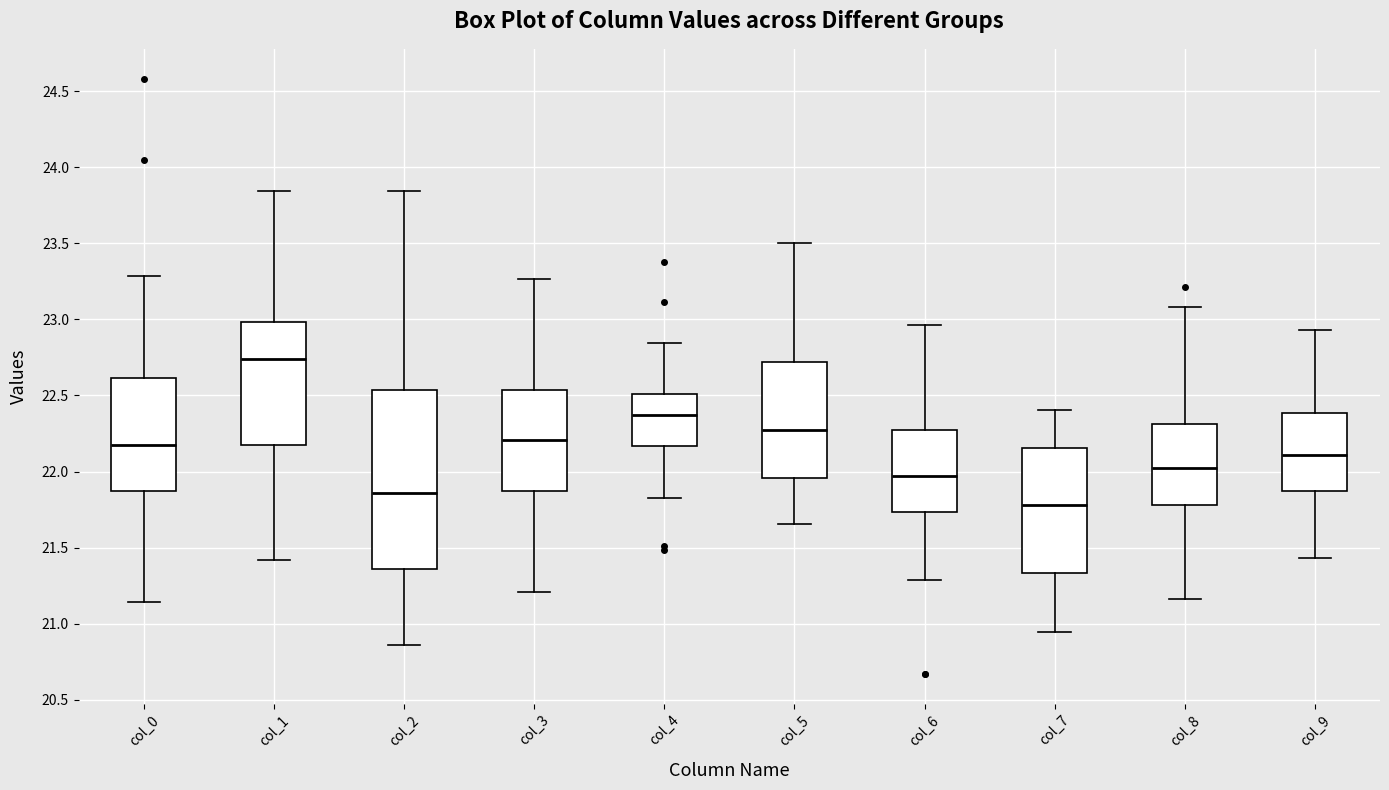

Where is the lower edge of the box for col_4 on the y-axis? The values are not printed on the chart, so give them approximately, as read against the axis.

22.15